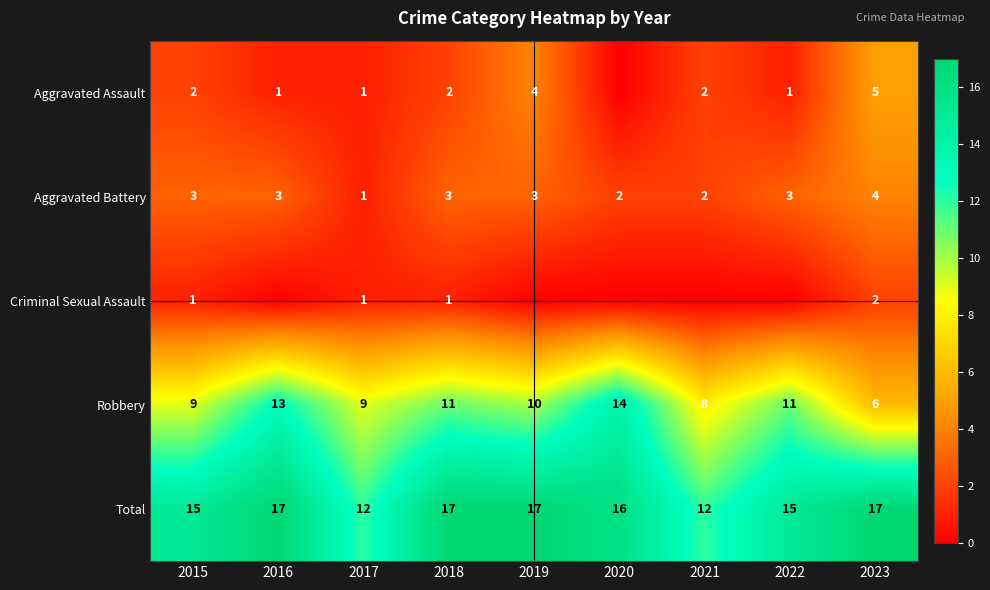

Which category has the highest value across all series?

2016